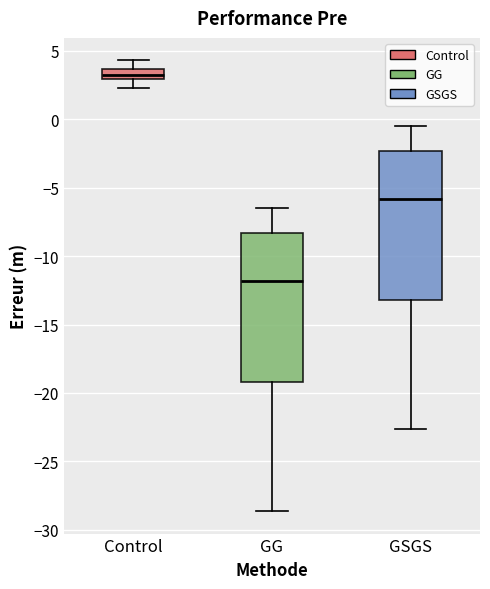

Where does the median line of the box for GSGS sit on the y-axis? The values are not printed on the chart, so give them approximately, as read against the axis.

-6.0